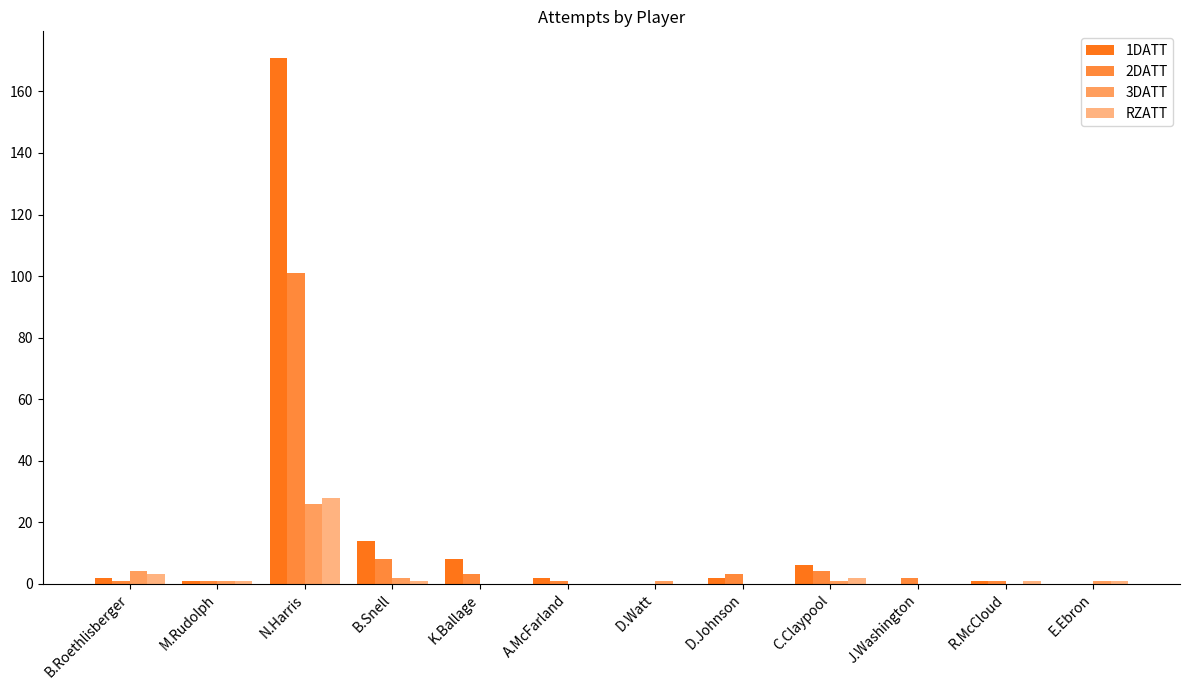

How many categories are shown in the chart?

12